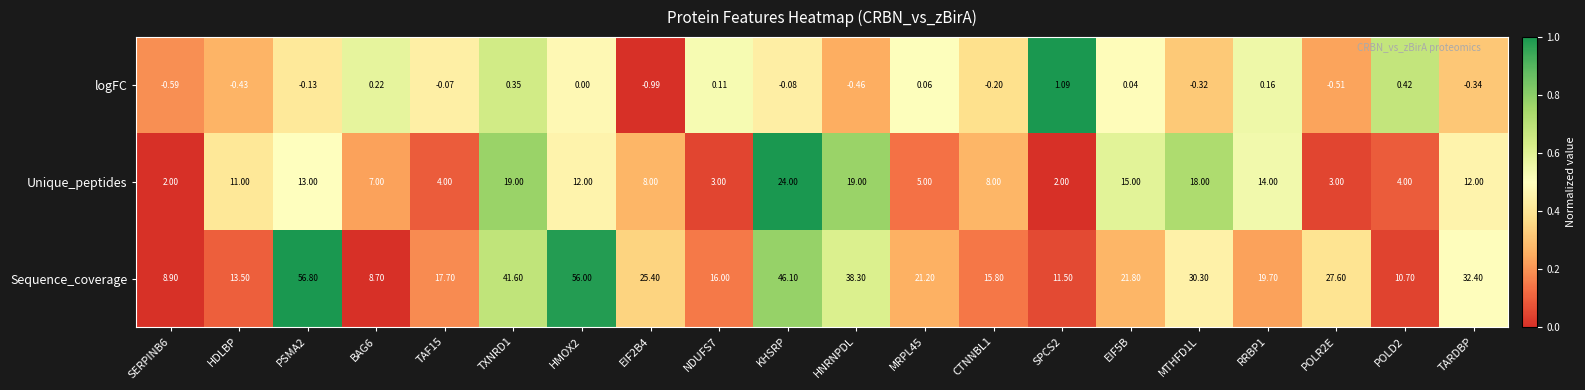

How many data points does each series have?

20